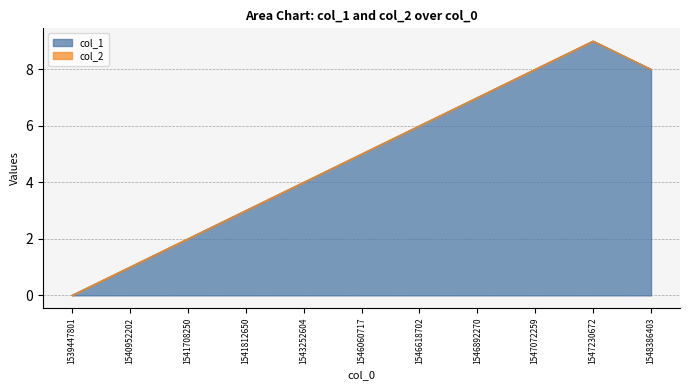

What is the greatest value displayed?

9